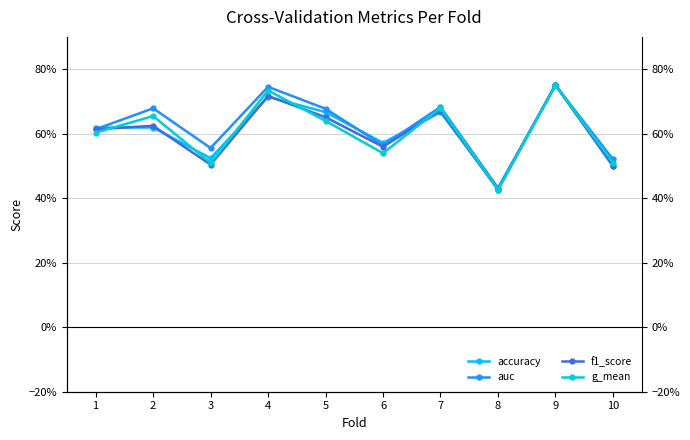

In auc, how many points are lower than both neighbors (excluding endpoints)?

3